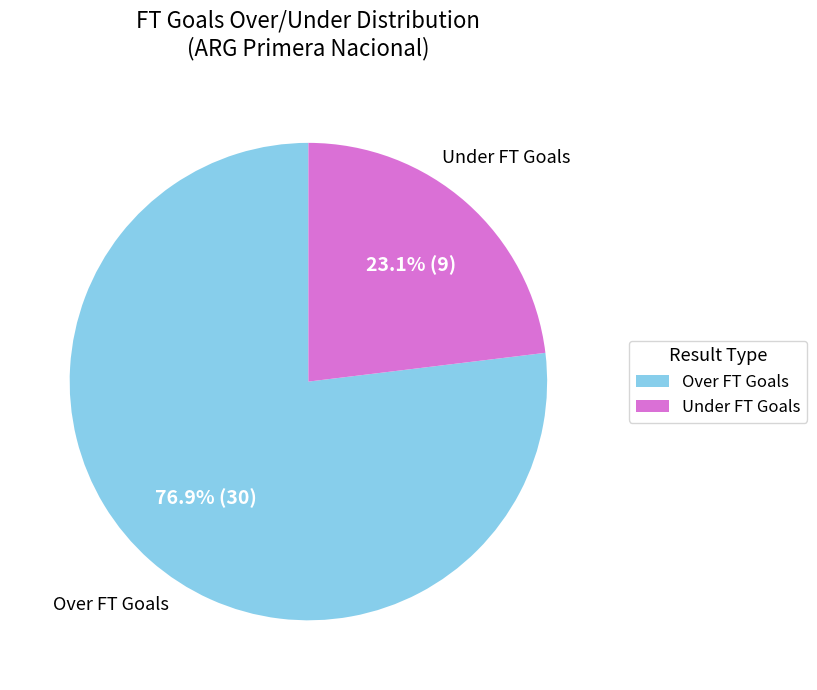

What percentage is NOT represented by Over FT Goals?

23.1%